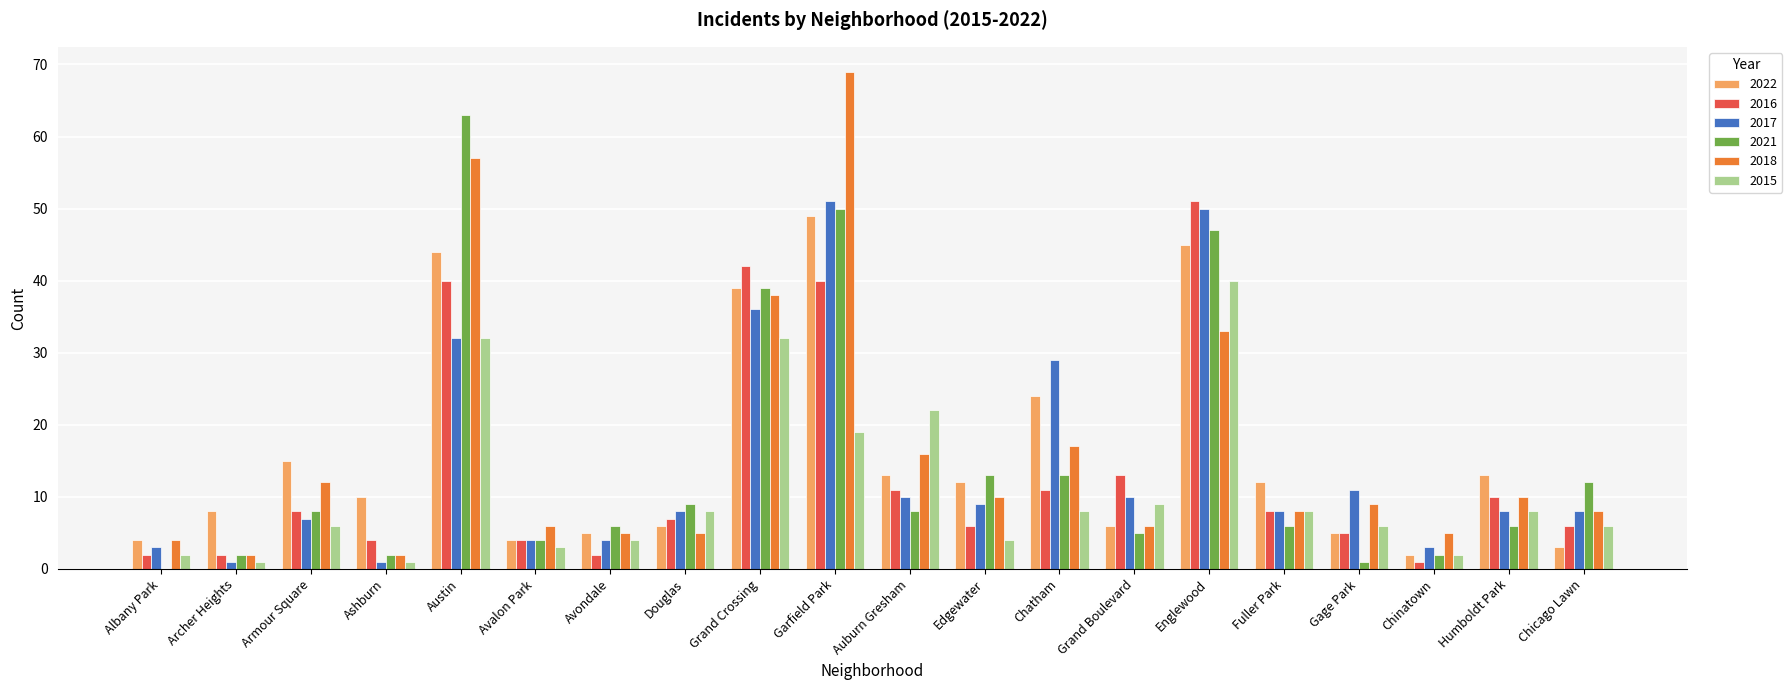

At which category does the chart reach its peak across all series?

Garfield Park